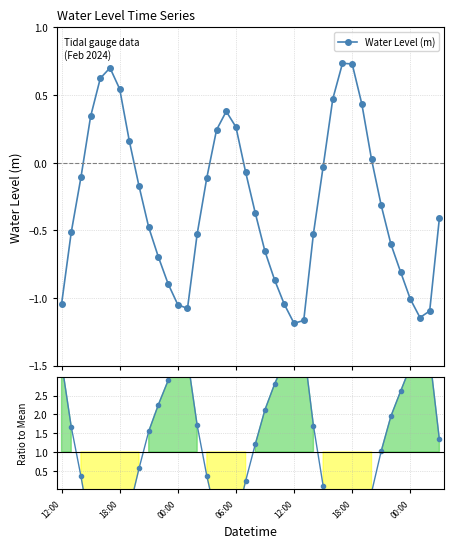

List the labels in order of Water Level (m) value, largest first.

29, 30, 18:00, 12:00, 00:00, 28, 31, 17, 06:00, 18, 16, 7, 32, 27, 19, 00:00, 15, 8, 33, 20, 39, 9, 18:00, 26, 14, 34, 21, 10, 35, 22, 11, 36, 12:00, 23, 12, 13, 38, 37, 25, 24